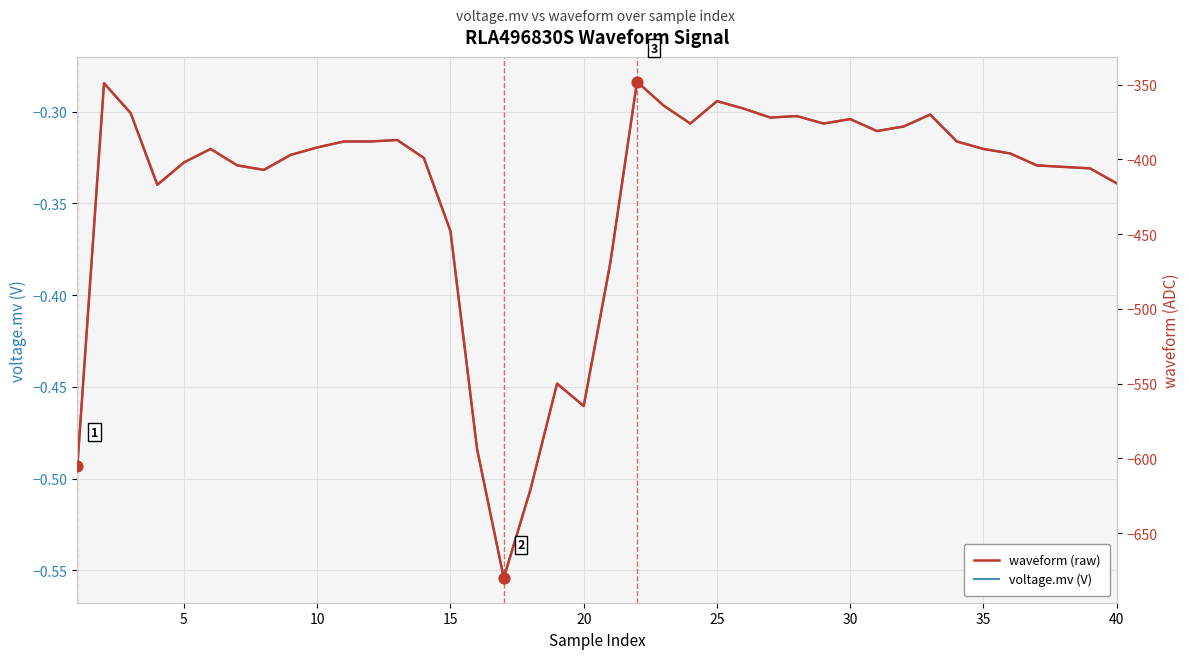

Is it true that voltage.mv (V) equals -0.2 at 40?

False